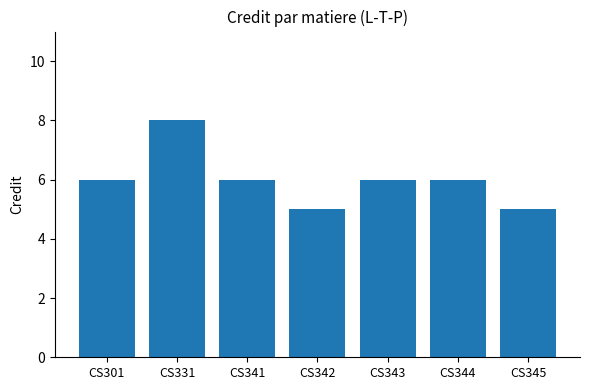

How many bars are there in total?

7